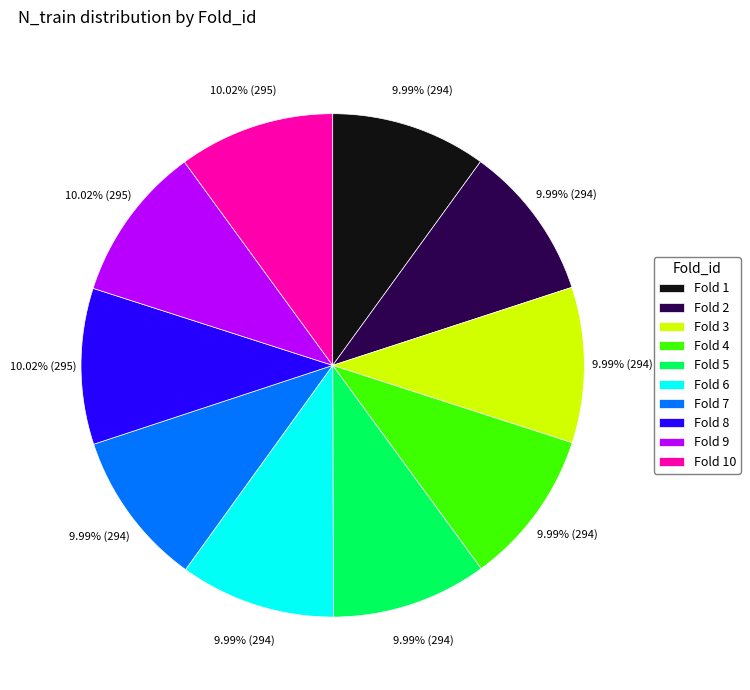

Does Fold 3 account for over 50% of the chart?

No